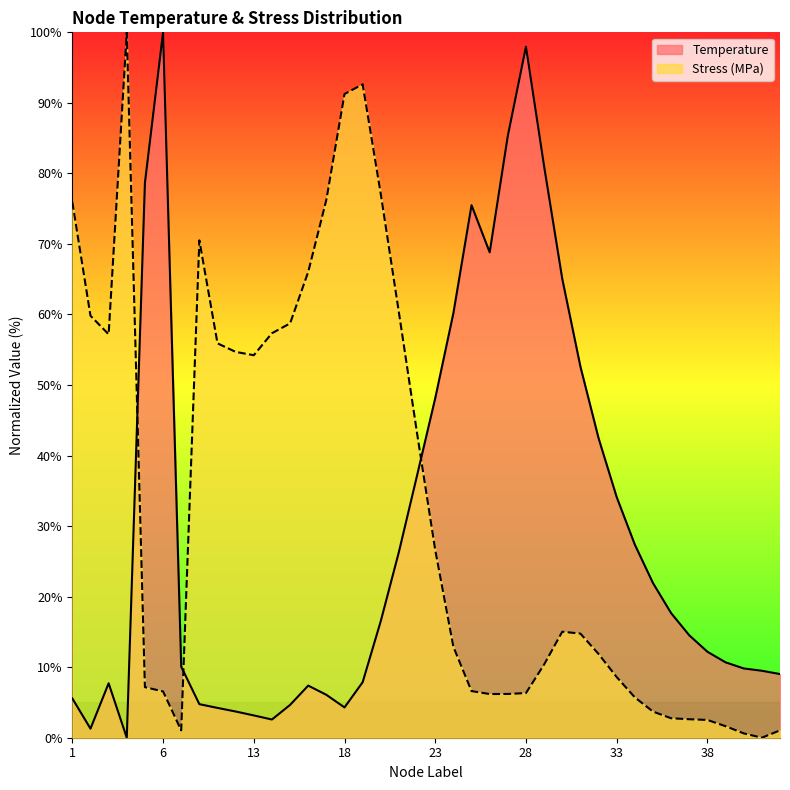

Which series changed the most between 12 and 31?

Temperature